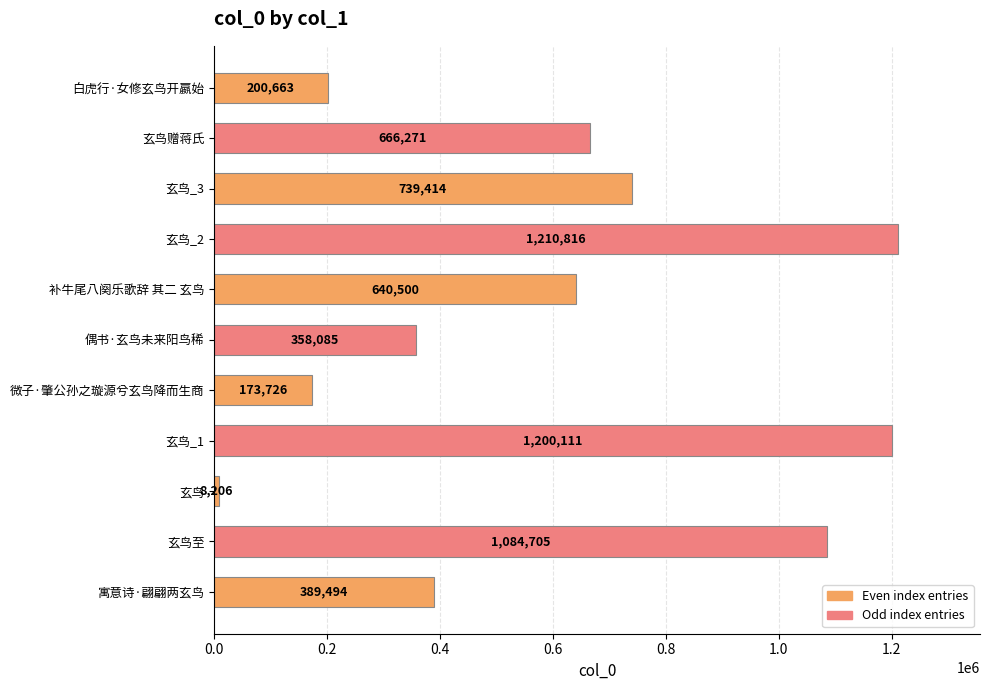

Where is the data nearest to the value 609511?

补牛尾八阕乐歌辞 其二 玄鸟